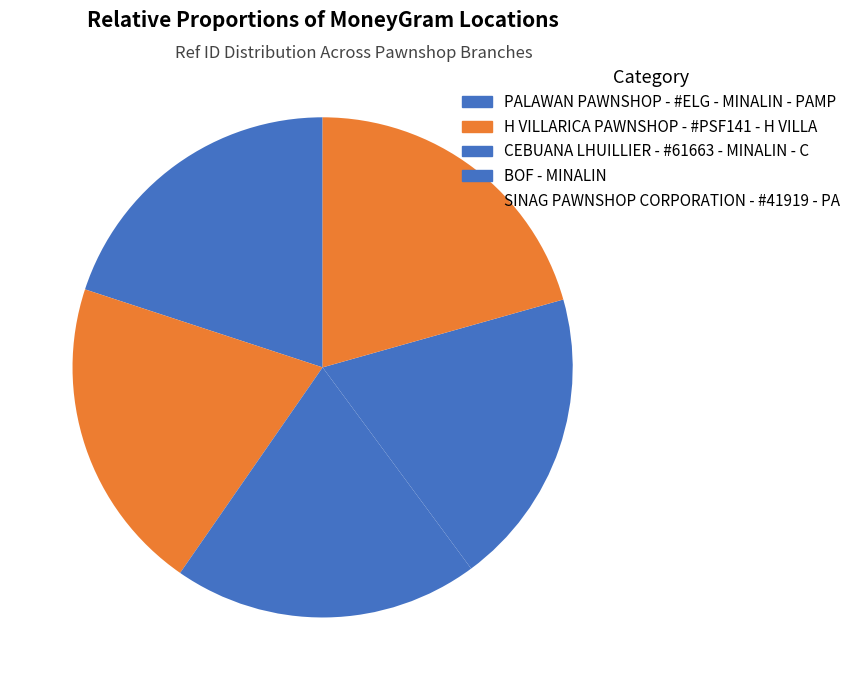

The SINAG PAWNSHOP CORPORATION - #41919 - PA slice represents 21% of the pie. True or false?

True